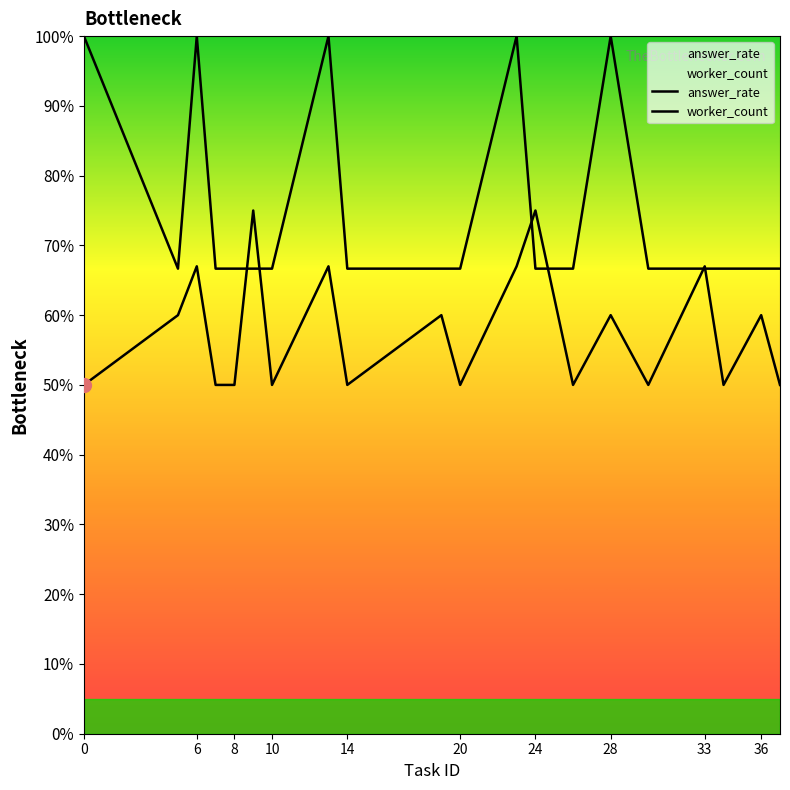

Where do worker_count and answer_rate first cross each other?

8 and 9